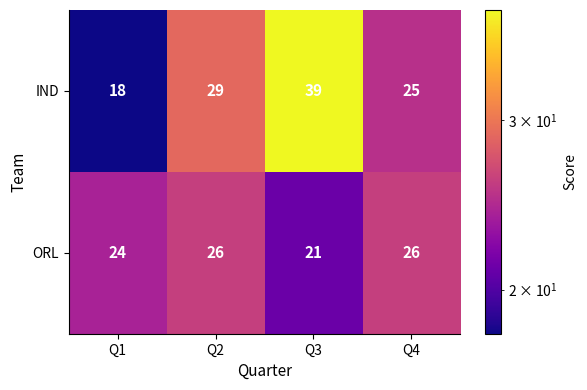

What is the minimum value shown in the chart?

18